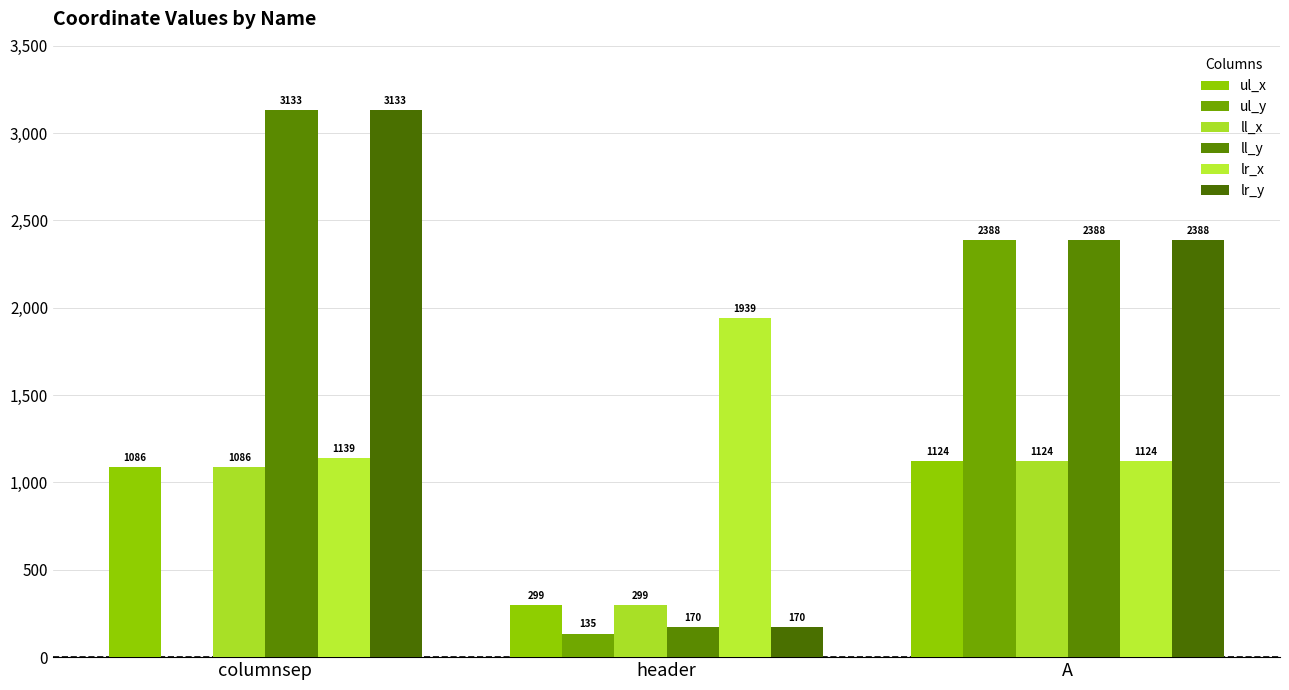

What is the total value across all series at A?

10536